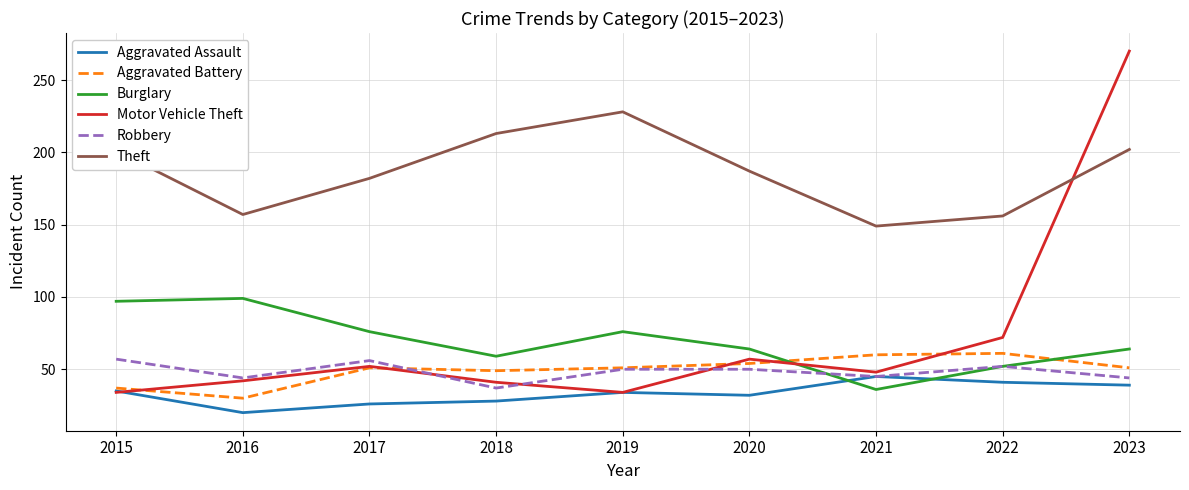

What value does the Robbery series have at 2017, to the nearest 10?

60